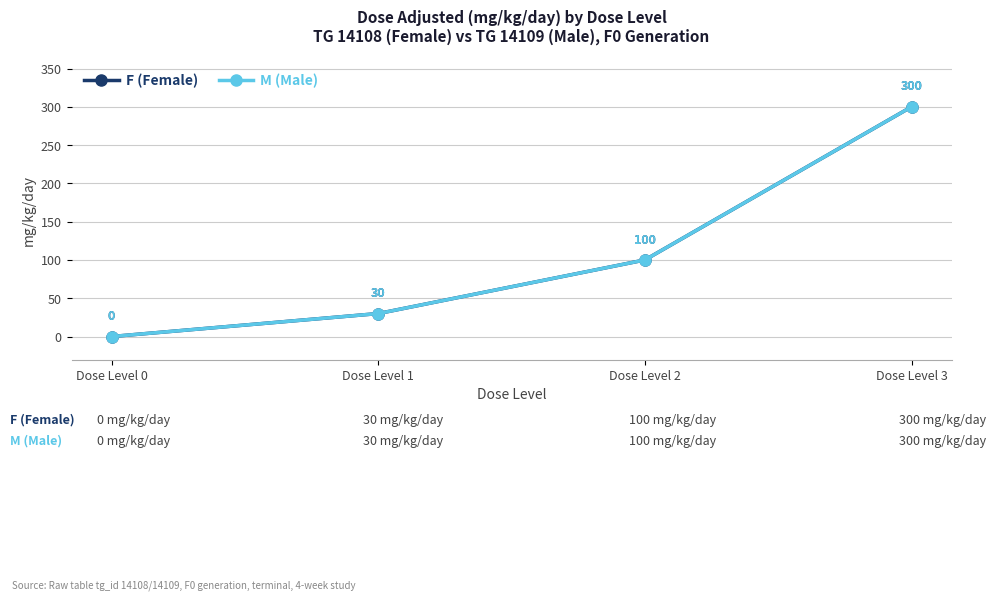

Where does the M (Male) series first go above 100?

Dose Level 3